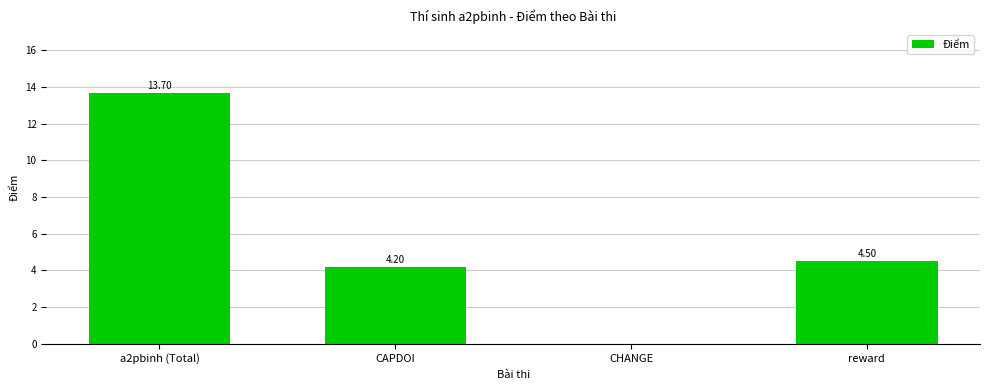

Reading right to left, what are all the values shown in this chart?

reward=4.5	CHANGE=0.0	CAPDOI=4.2	a2pbinh (Total)=13.7